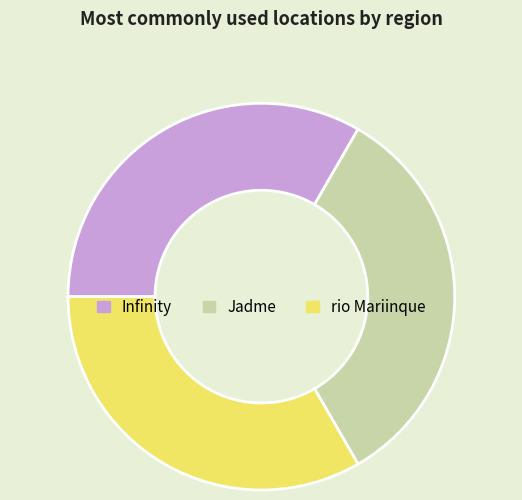

Count the number of slices in the pie.

3